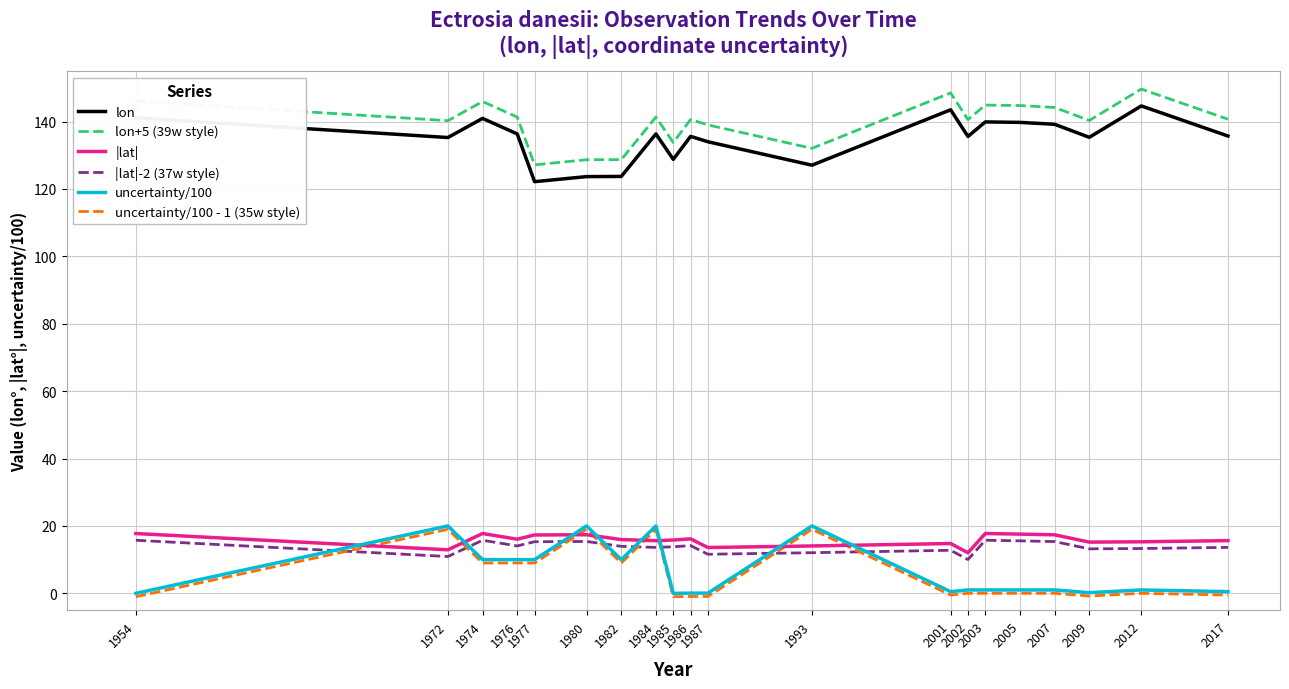

True or false: lon and lon+5 (39w style) intersect in this chart.

False